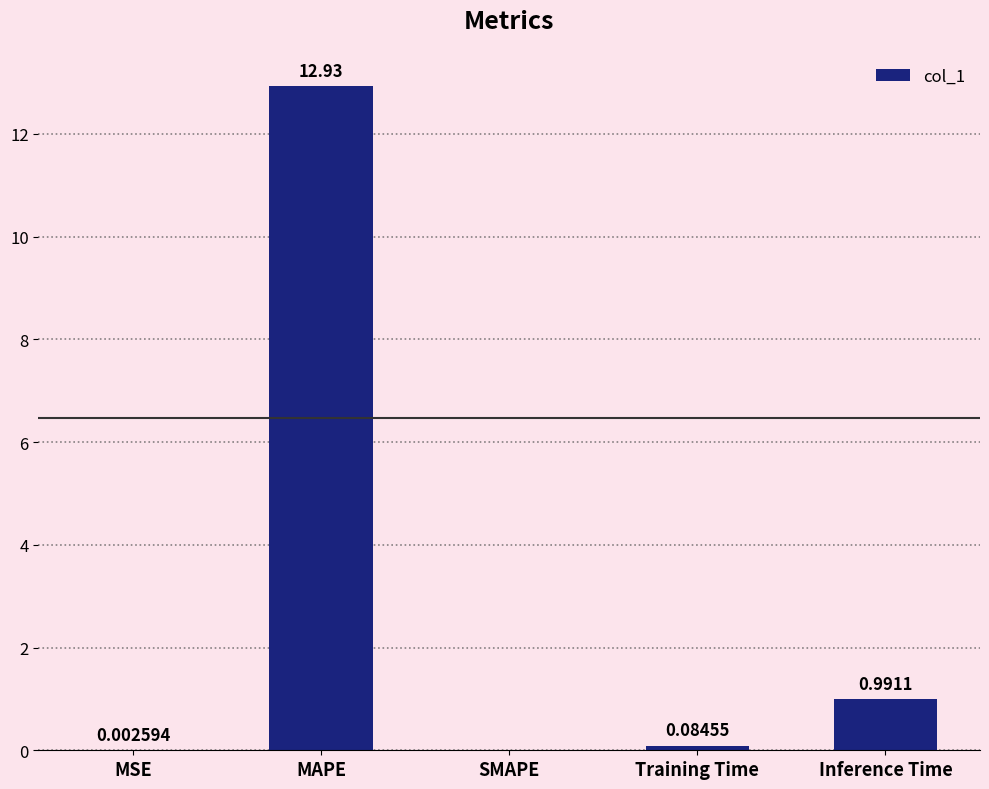

Between MSE and Training Time, which is larger?

Training Time